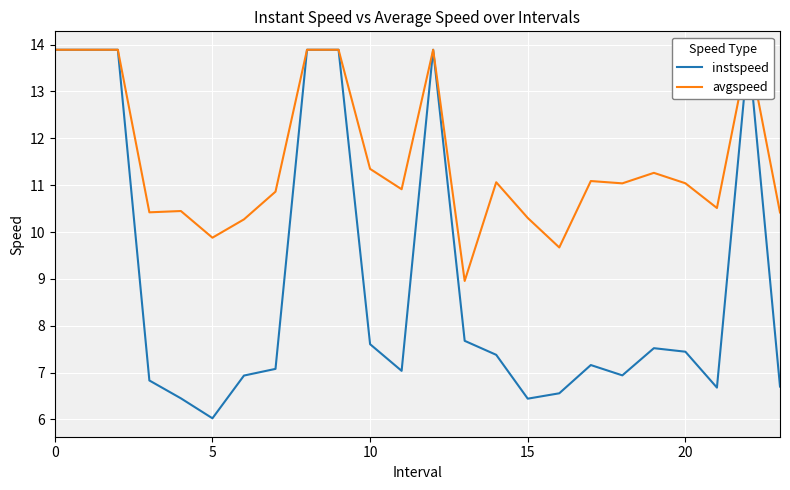

Reading right to left, transcribe all the data shown in this chart.

instspeed: 6.7	13.9	6.7	7.4	7.5	6.9	7.2	6.6	6.4	7.4	7.7	13.9	7.0	7.6	13.9	13.9	7.1	6.9	6.0	6.5	6.8	13.9	13.9	13.9
avgspeed: 10.4	13.9	10.5	11.0	11.3	11.0	11.1	9.7	10.3	11.1	9.0	13.9	10.9	11.3	13.9	13.9	10.9	10.3	9.9	10.4	10.4	13.9	13.9	13.9